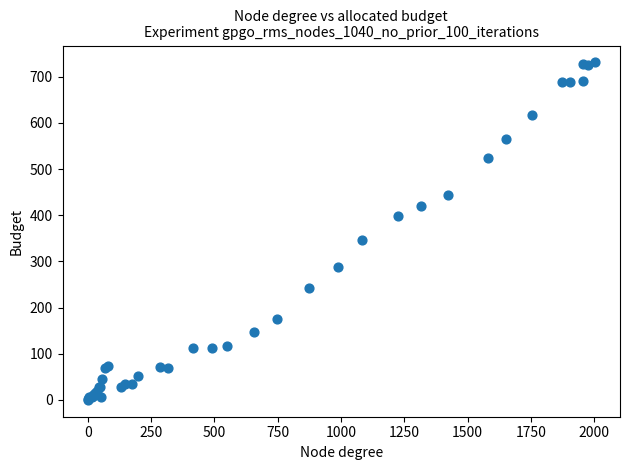

What Y value in the scatter plot is closest to 365?

345.3